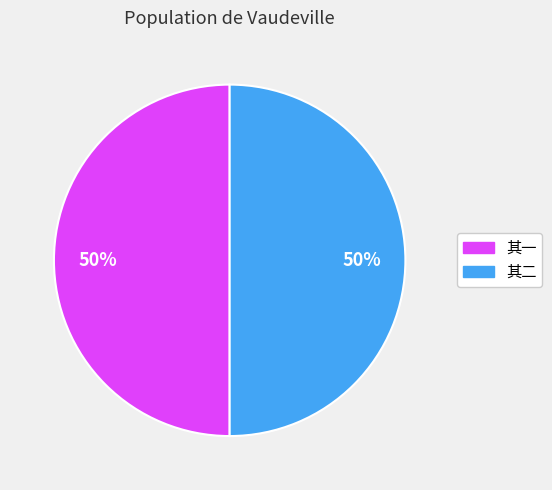

To the nearest percent, what is the average slice percentage?

50%